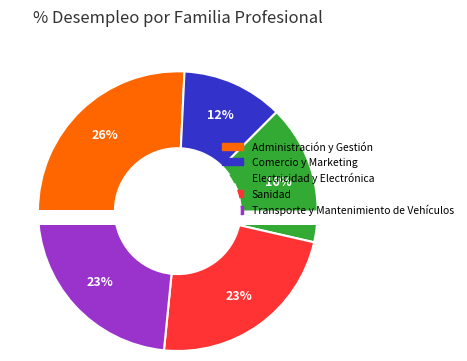

Which slice is the largest?

Administración y Gestión